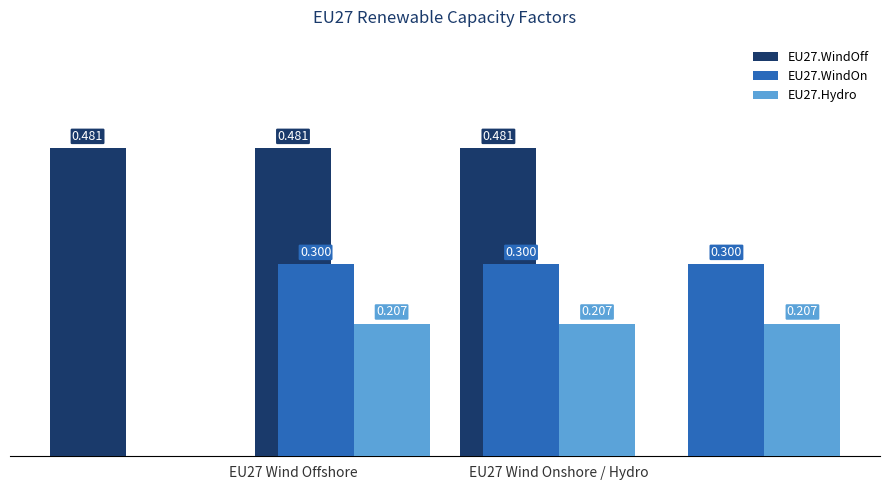

What is the label of the 2nd bar from the right?

EU27 Wind Onshore / Hydro